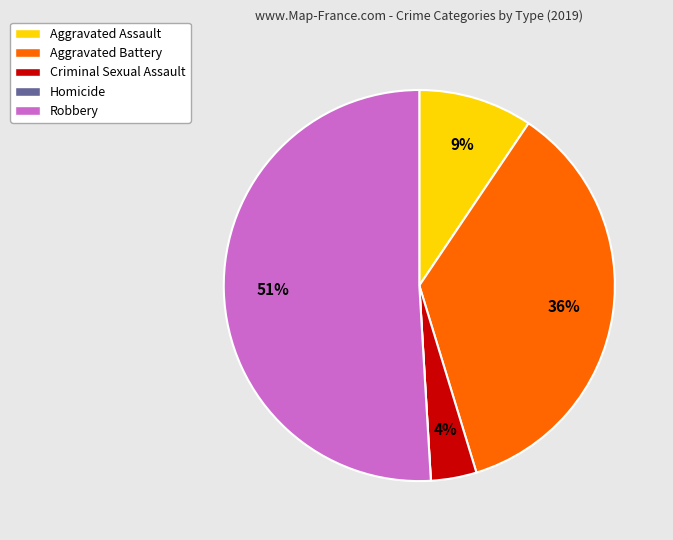

Which category accounts for the majority?

Robbery